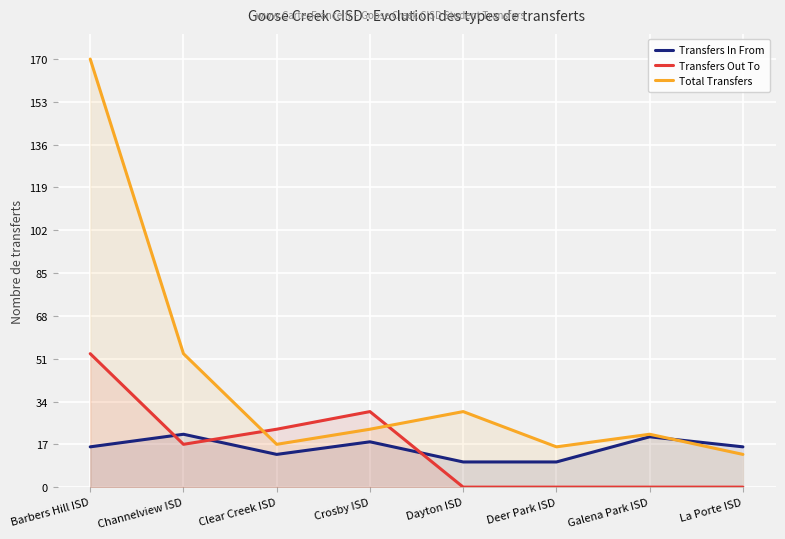

What are all the series names shown in the legend?

Transfers In From, Transfers Out To, Total Transfers